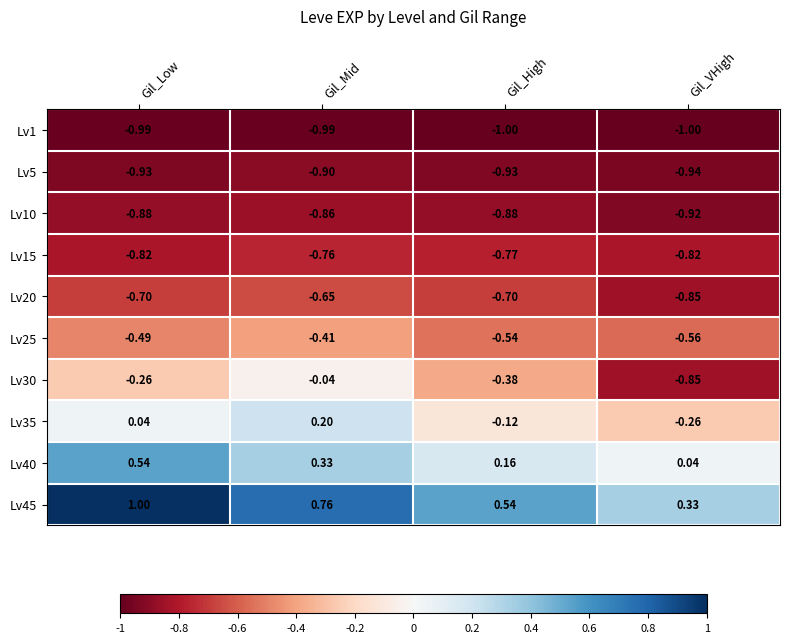

Which category has the highest value in the Lv35 series?

Gil_Mid